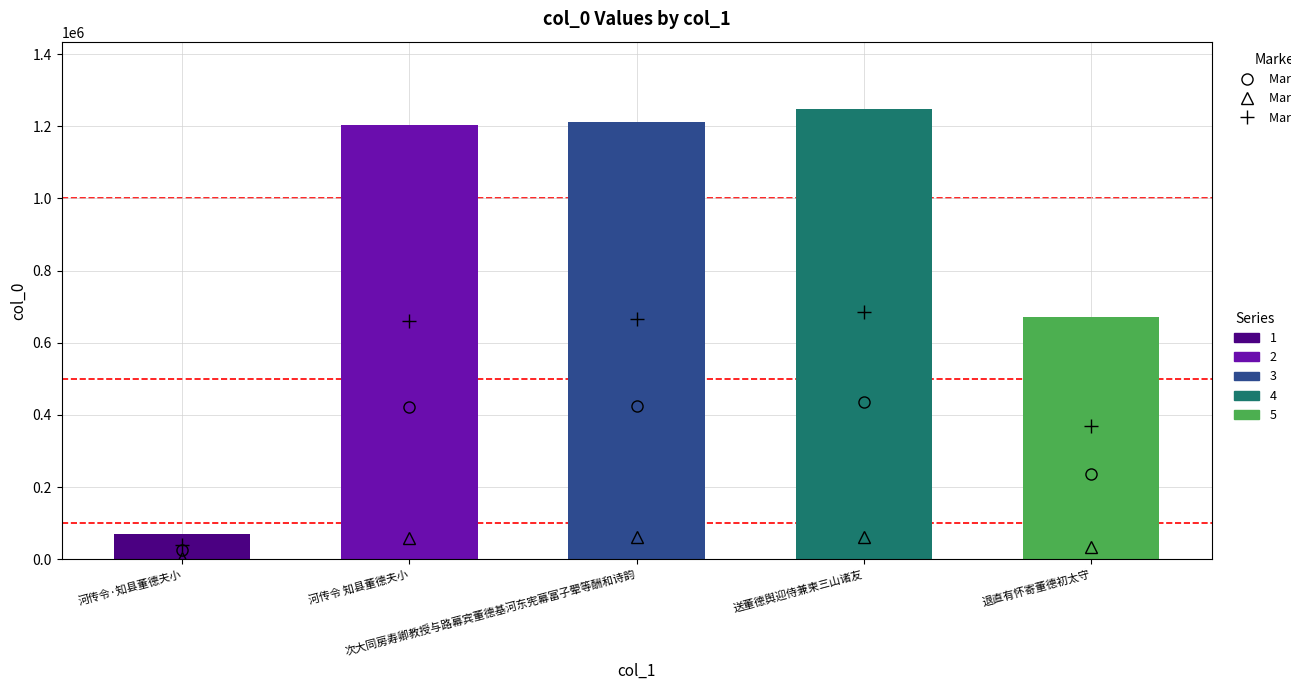

What position from the left is 次大同房寿卿教授与路幕宾董德基河东宪幕富子翚等酬和诗韵?

3